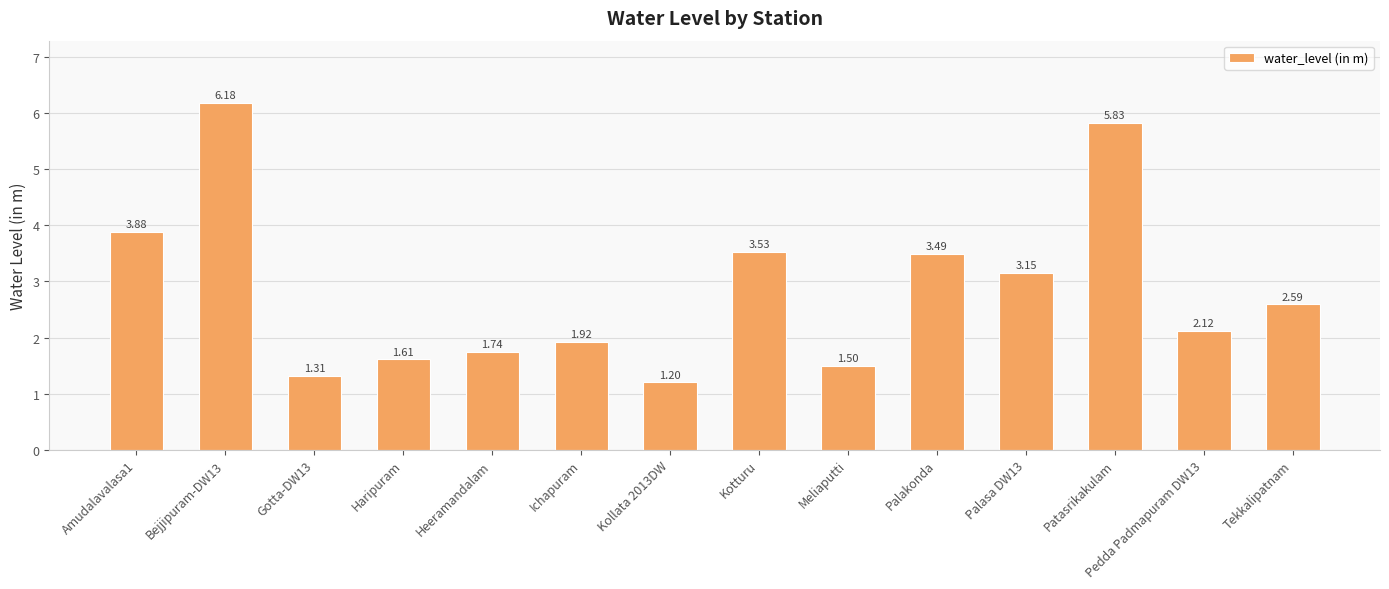

How many data points are less than 2?

6